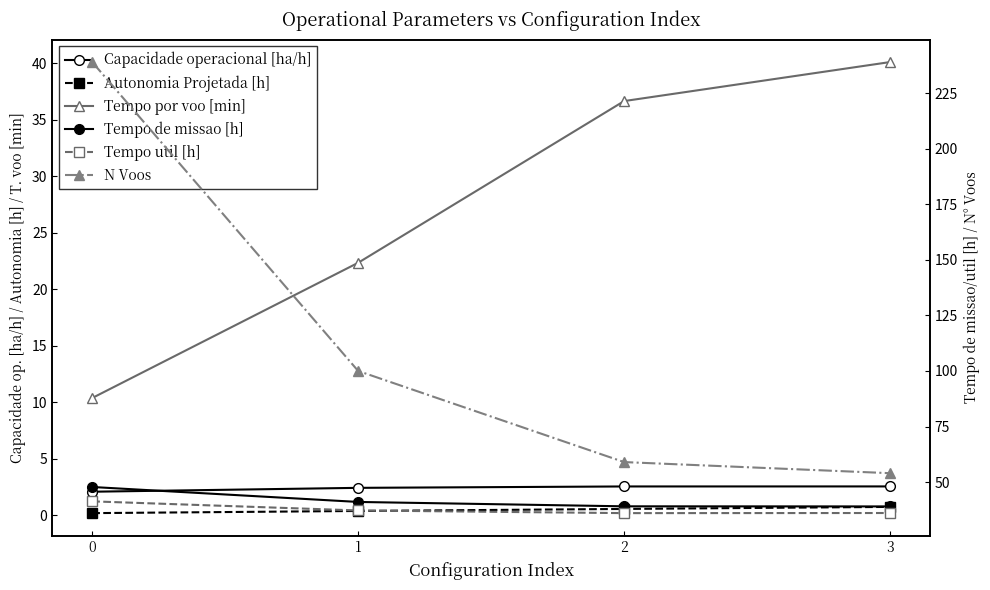

Which series has the largest total across all categories?

N Voos